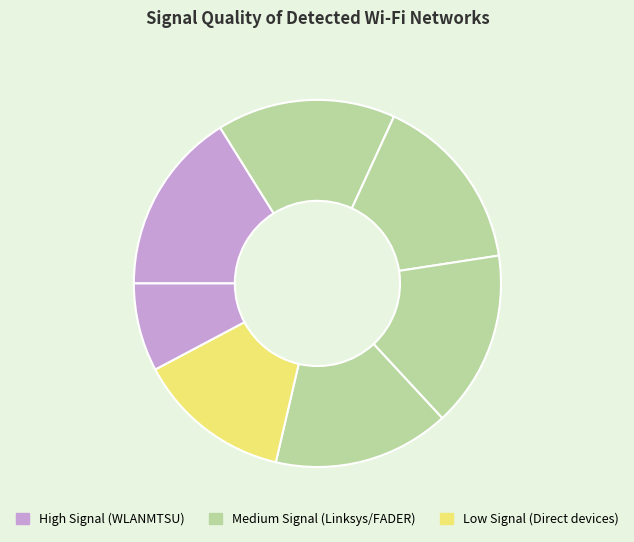

Count the number of slices in the pie.

7